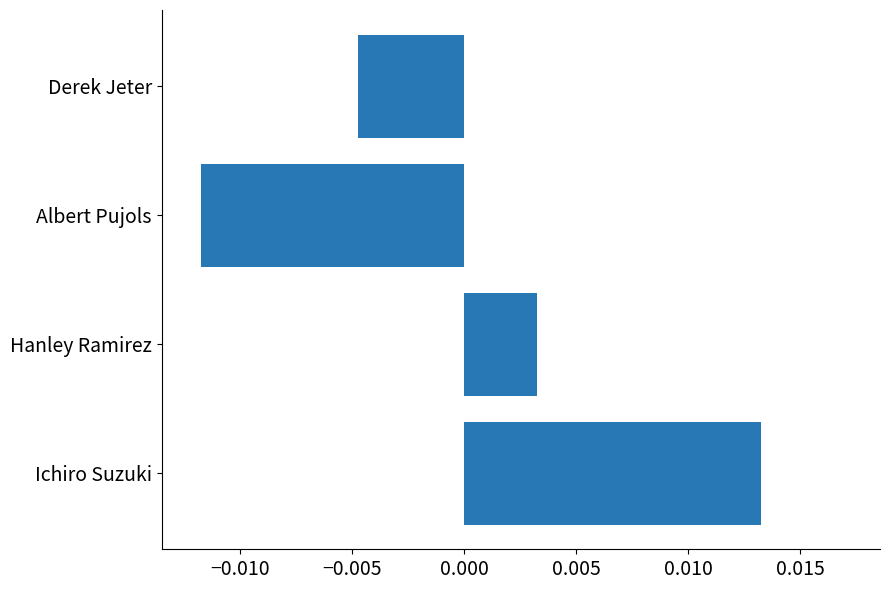

At which label is the value closest to 0?

Hanley Ramirez